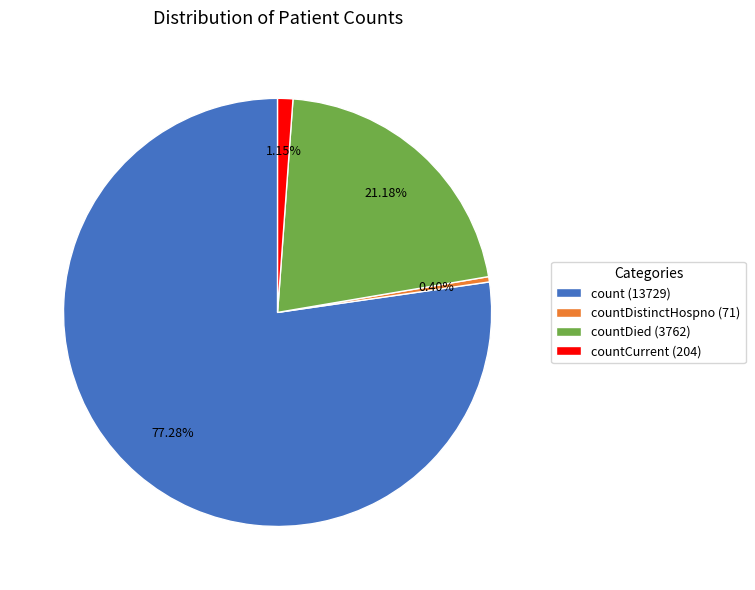

Do count (13729) and countDistinctHospno (71) together represent more than half of the pie?

Yes